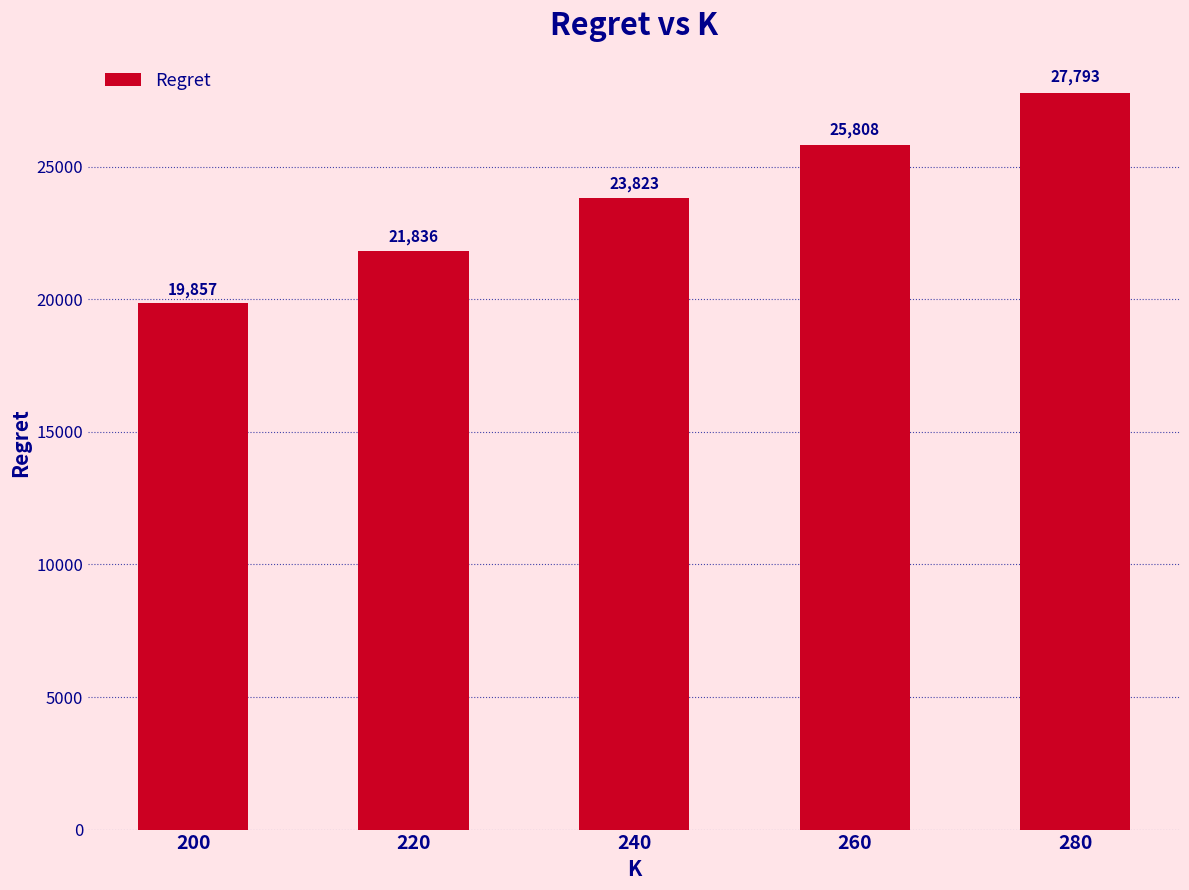

What is the change in value from 200 to 220?

+1979.0